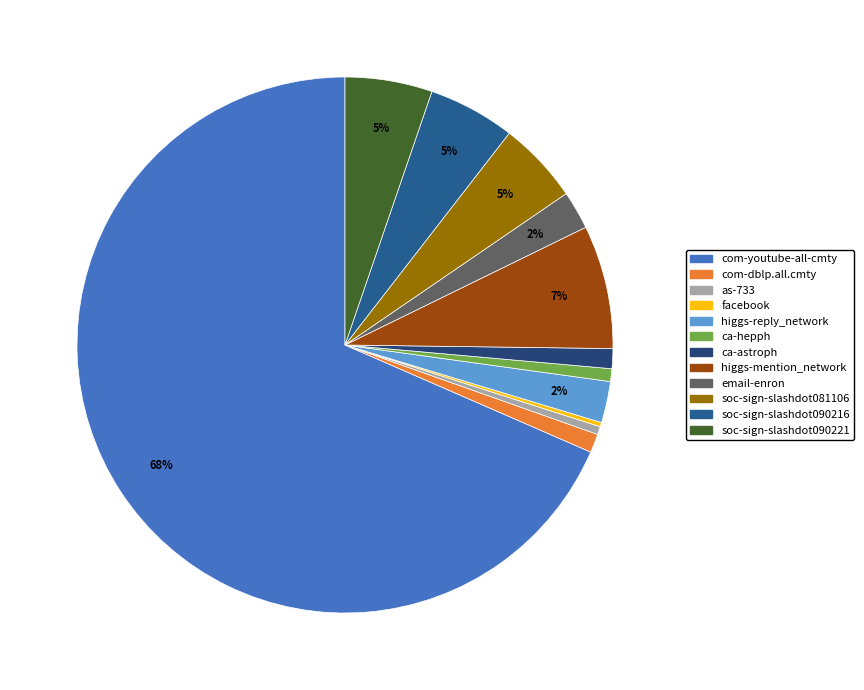

To the nearest percent, what is the combined percentage of soc-sign-slashdot090221 and com-dblp.all.cmty?

6%